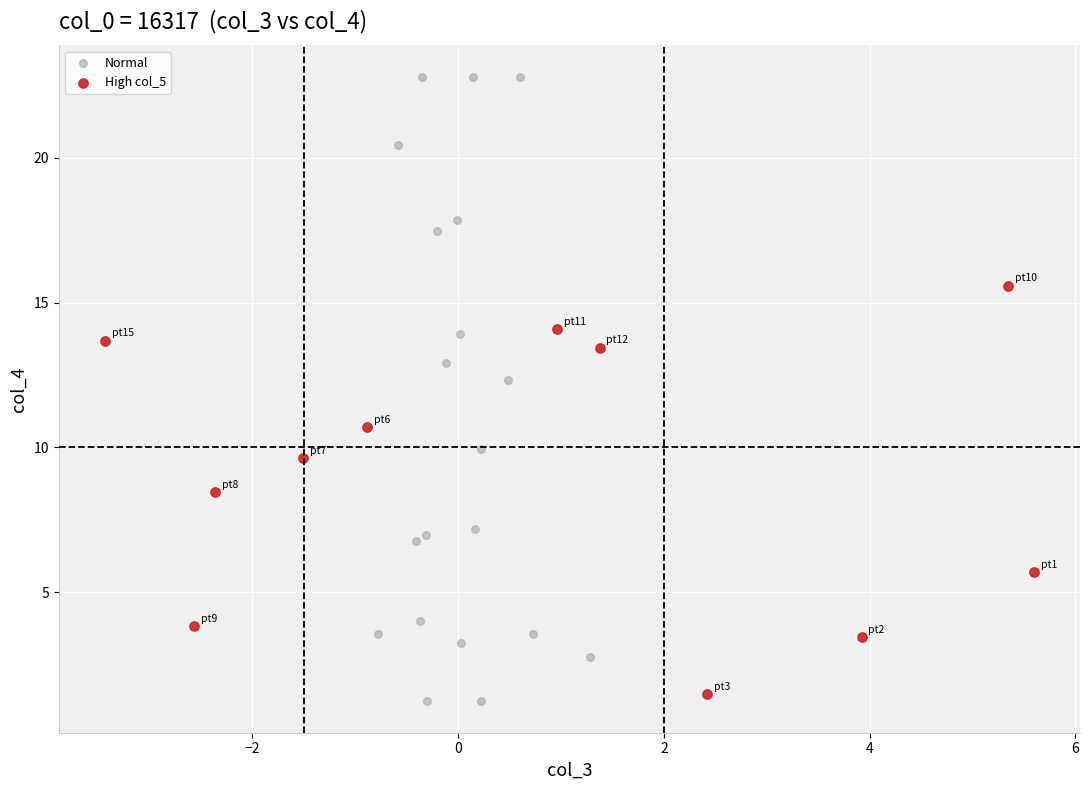

Which series contains the highest Y value?

Normal